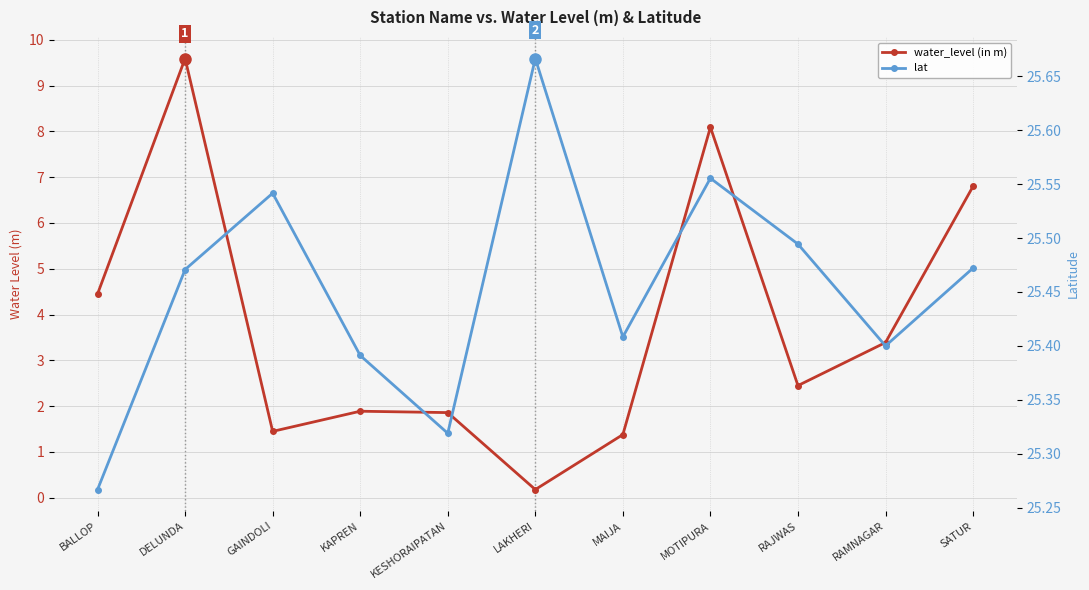

Where is the first local minimum for water_level (in m)?

GAINDOLI